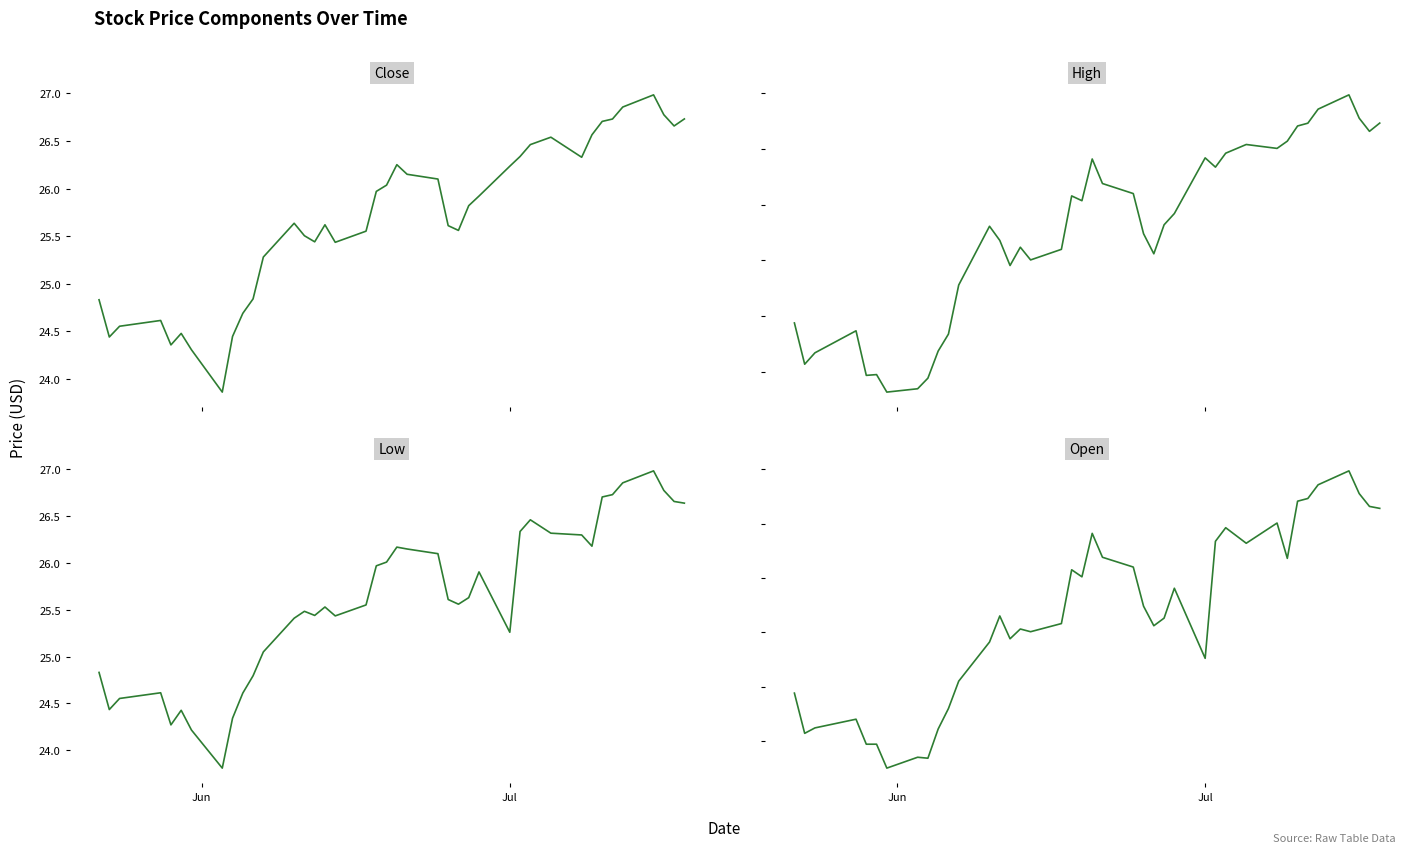

What is the difference between the second highest and minimum values in the Low series?

3.0